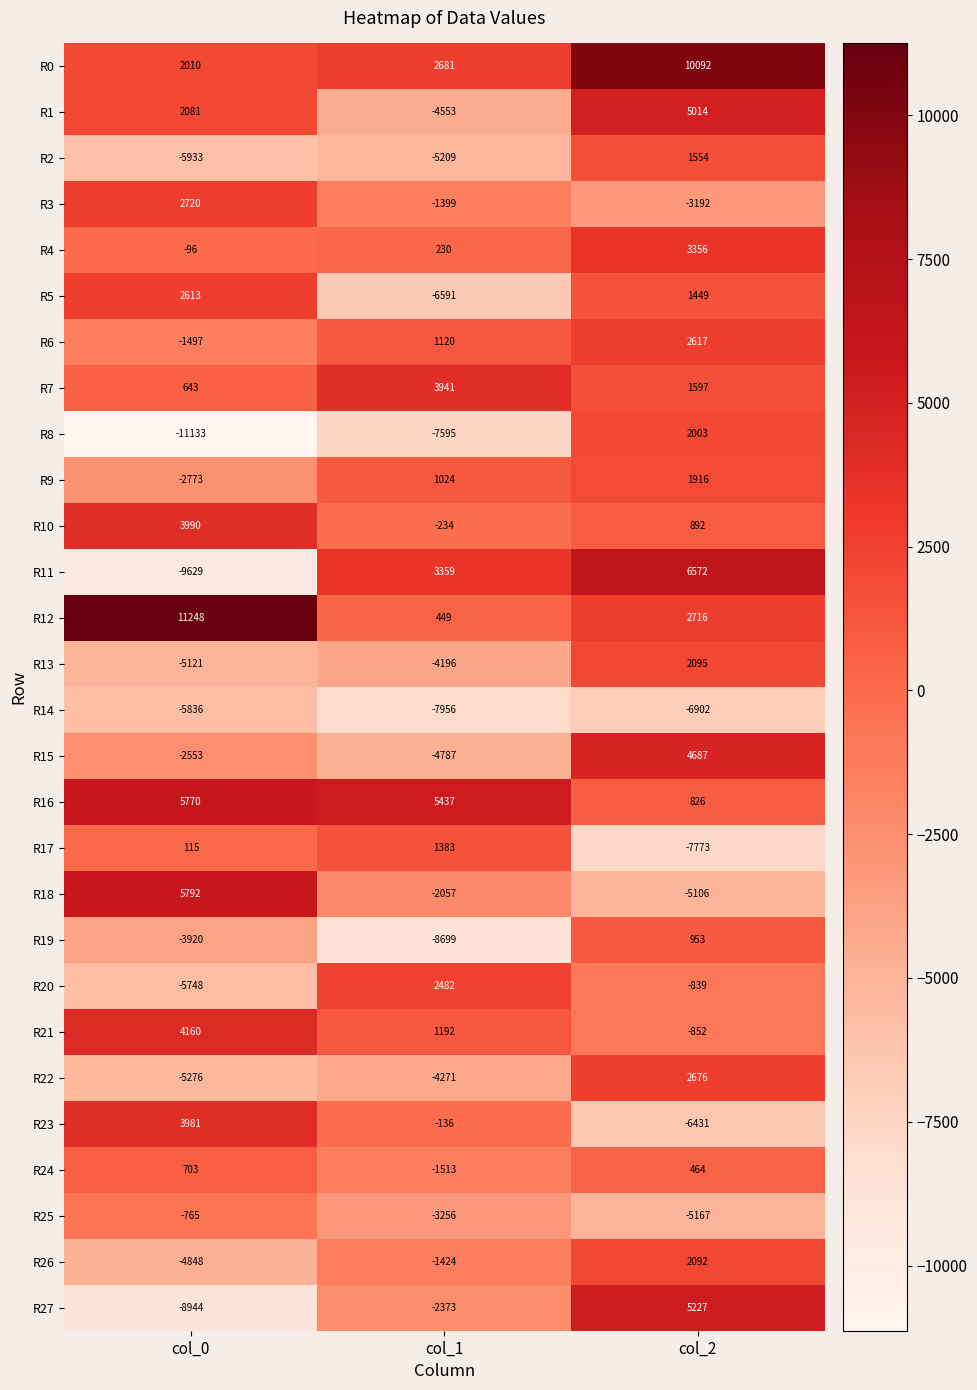

What is the greatest value displayed?

11248